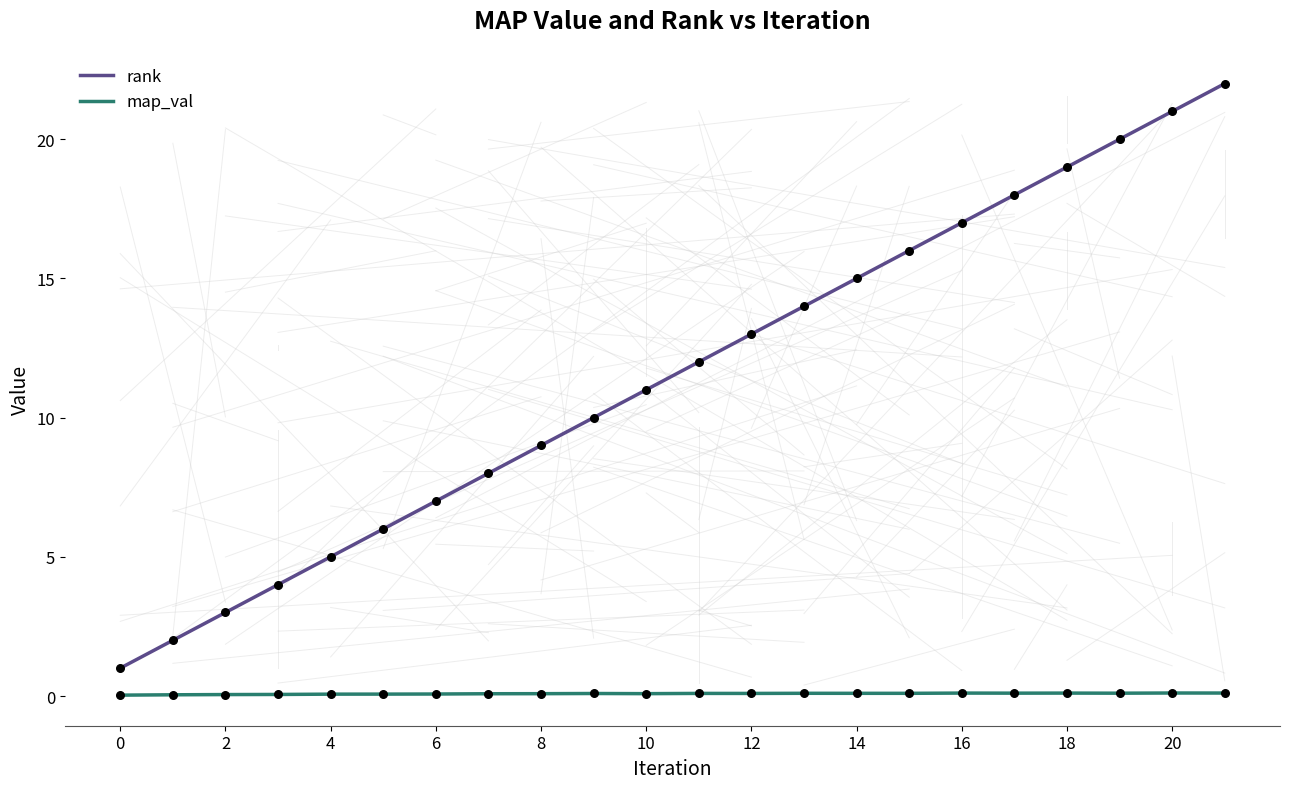

Which series has the largest range (max minus min)?

rank